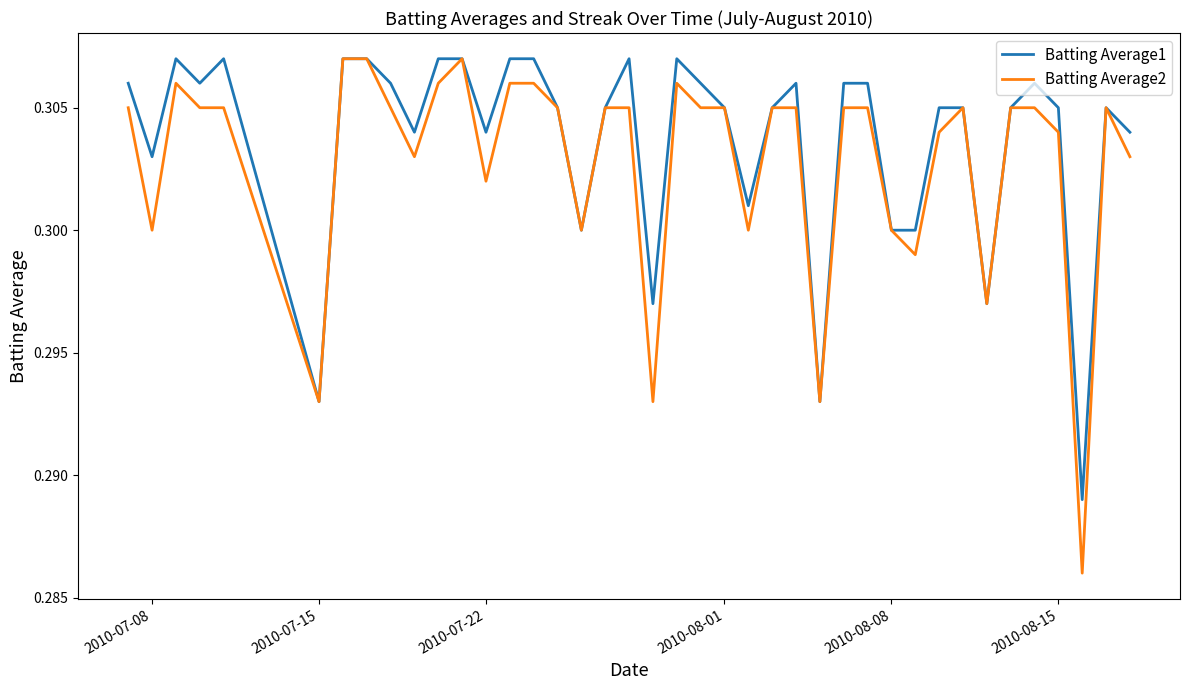

Which series has the largest range (max minus min)?

Batting Average2